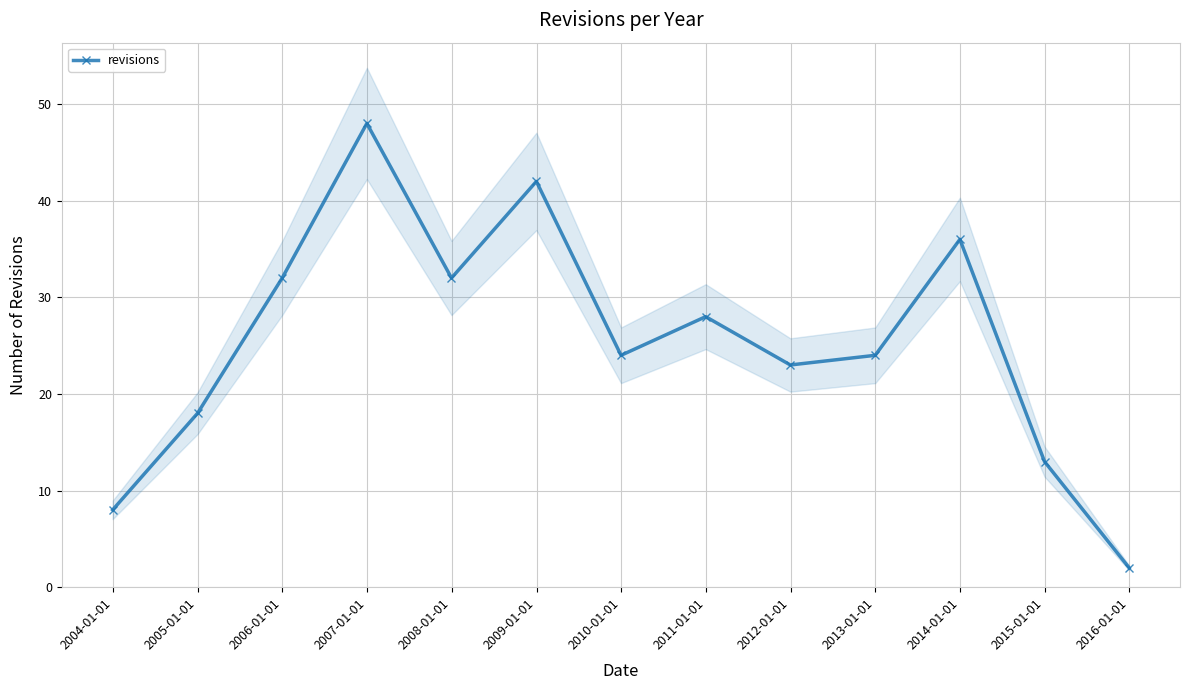

How many data points are above 24?

6